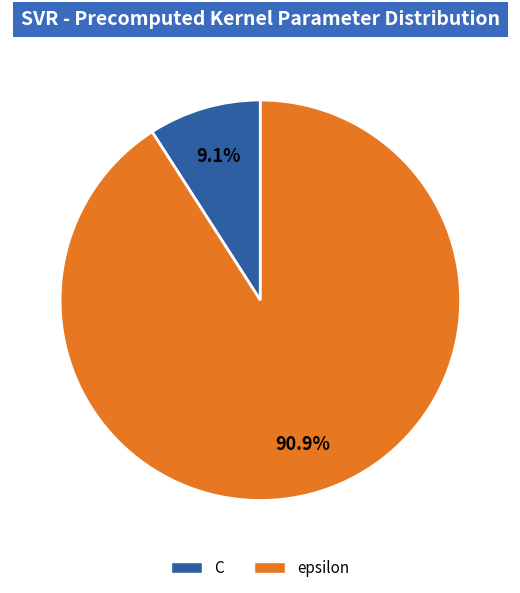

True or false: epsilon accounts for 91% of the total.

True